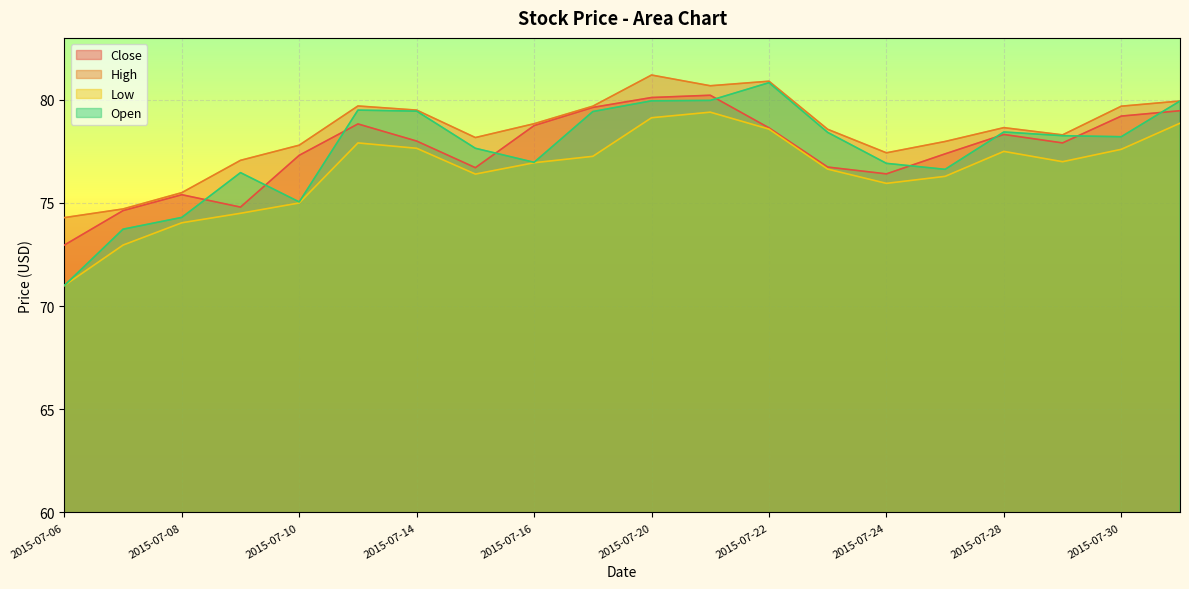

What are all the series names shown in the legend?

Close, High, Low, Open